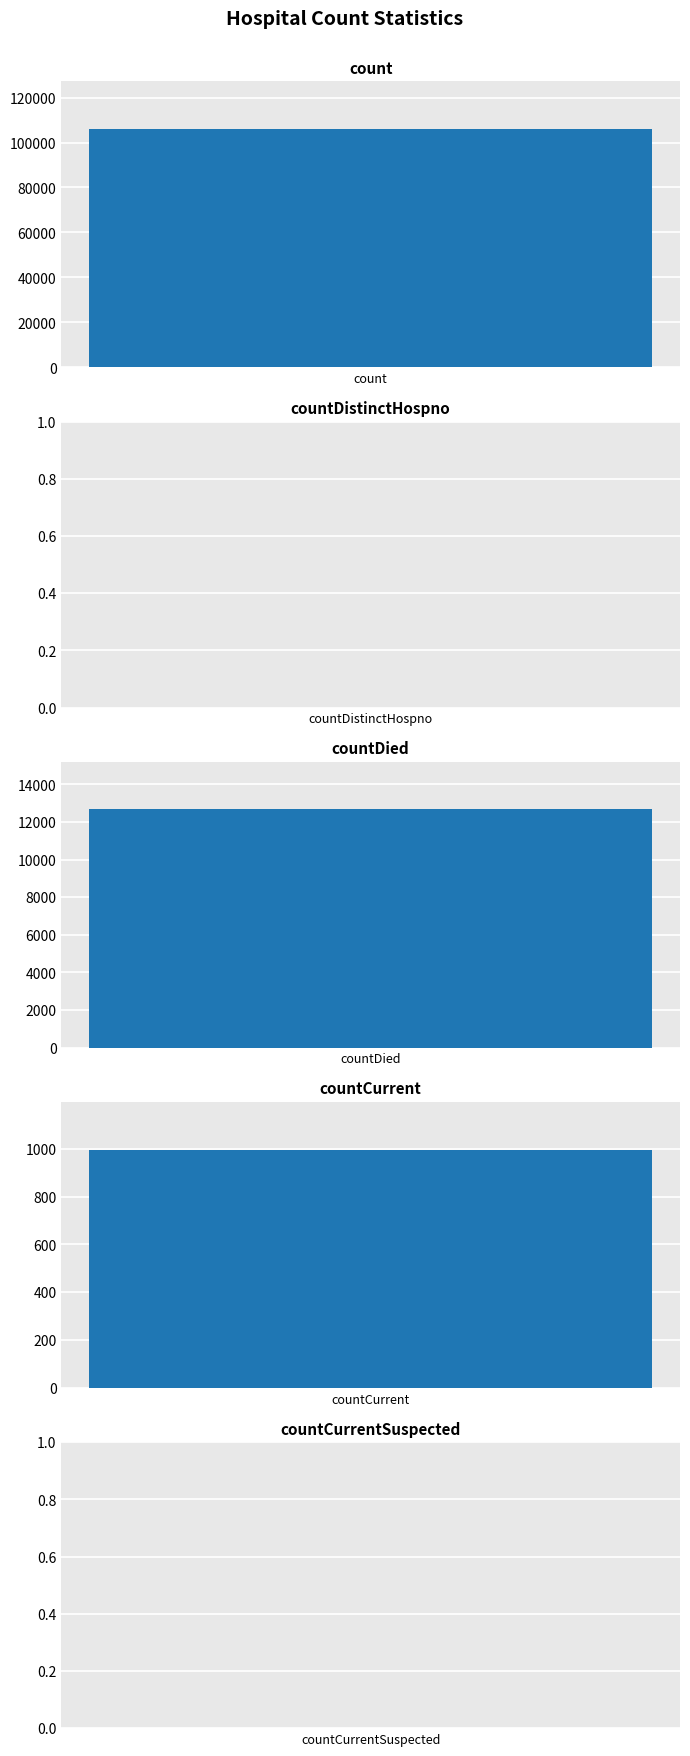

Reading right to left, what are all the values shown in this chart?

0	996	12668	0	106017